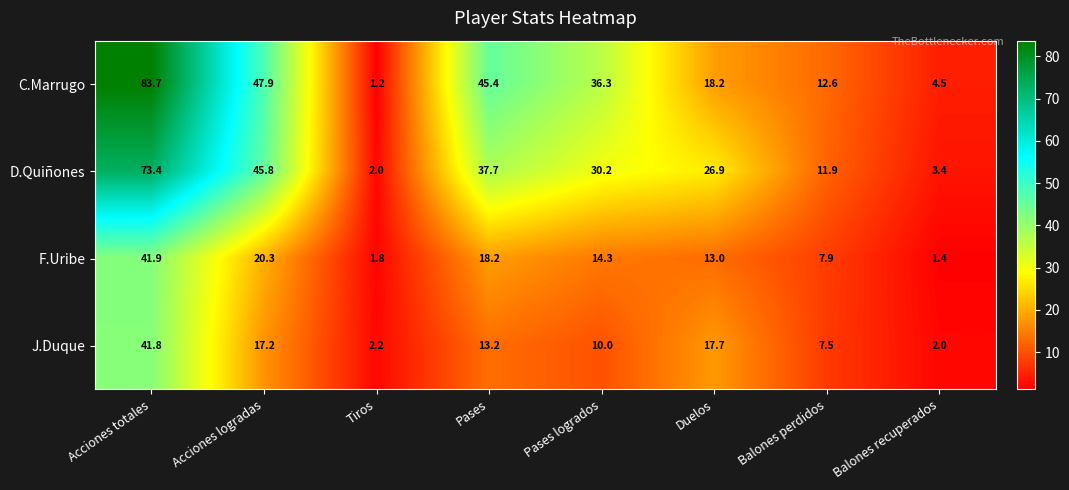

What is the difference between the maximum and minimum values in the F.Uribe series?

40.5